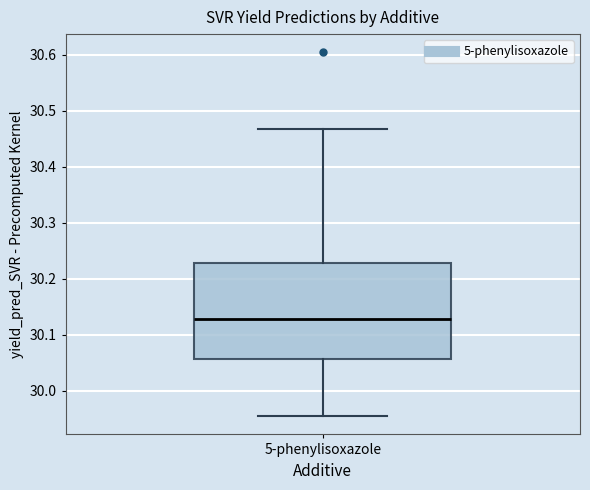

Where is the upper edge of the box for 5-phenylisoxazole on the y-axis? The values are not printed on the chart, so give them approximately, as read against the axis.

30.23